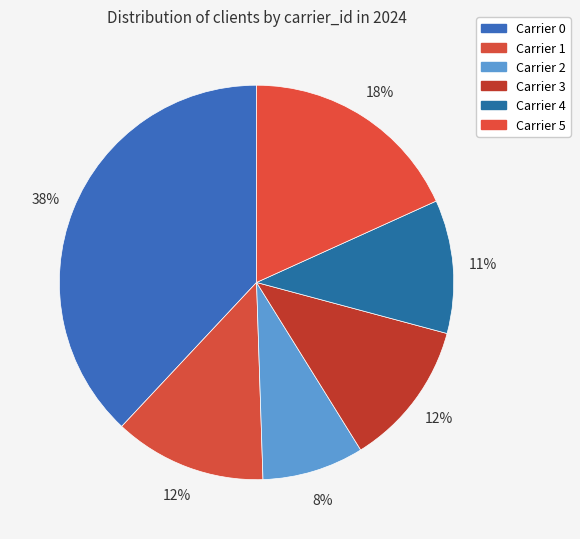

How many slices are in this pie chart?

6